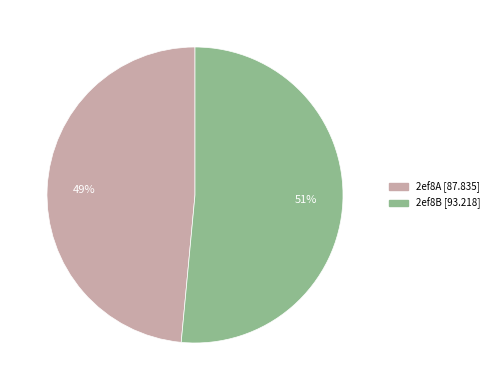

Is it true that 2ef8B is 51% of the pie?

True